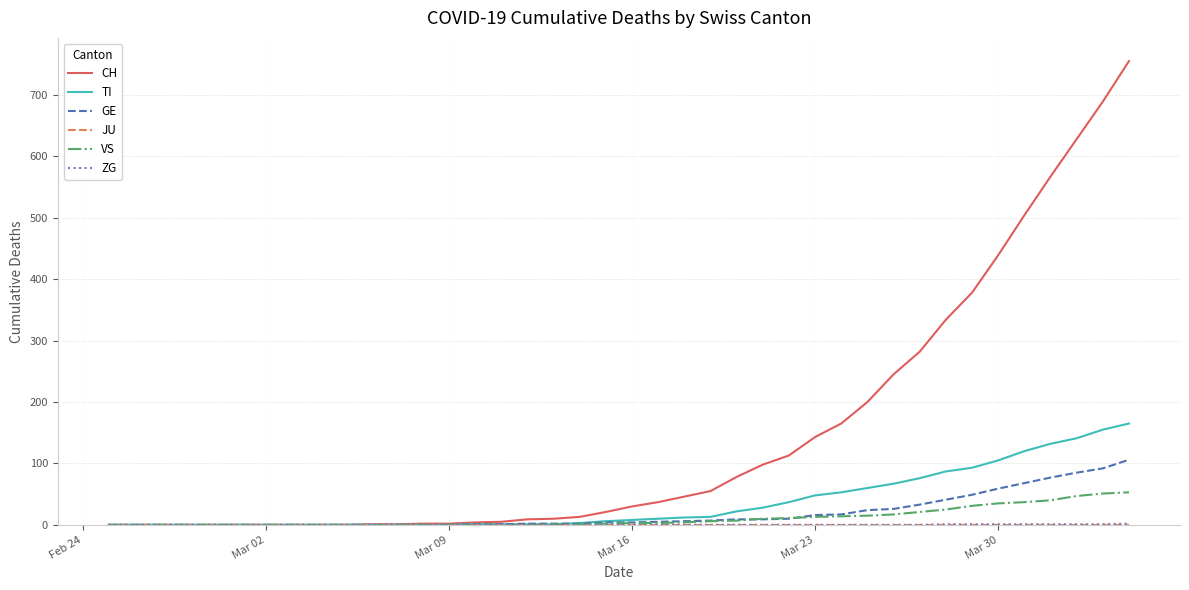

Which series has the largest range (max minus min)?

CH